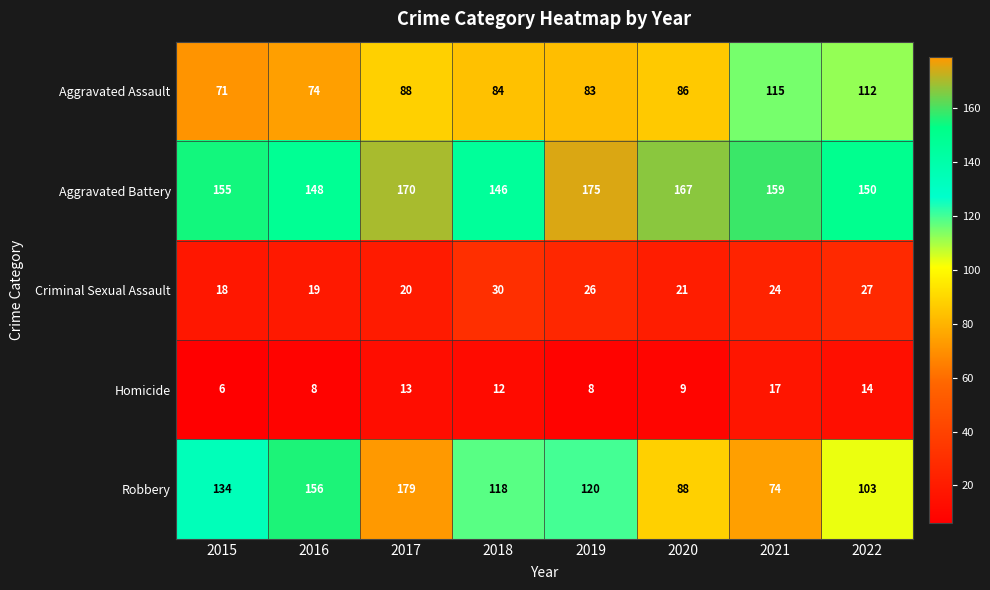

What is the difference between the Homicide values at 2022 and 2020?

5